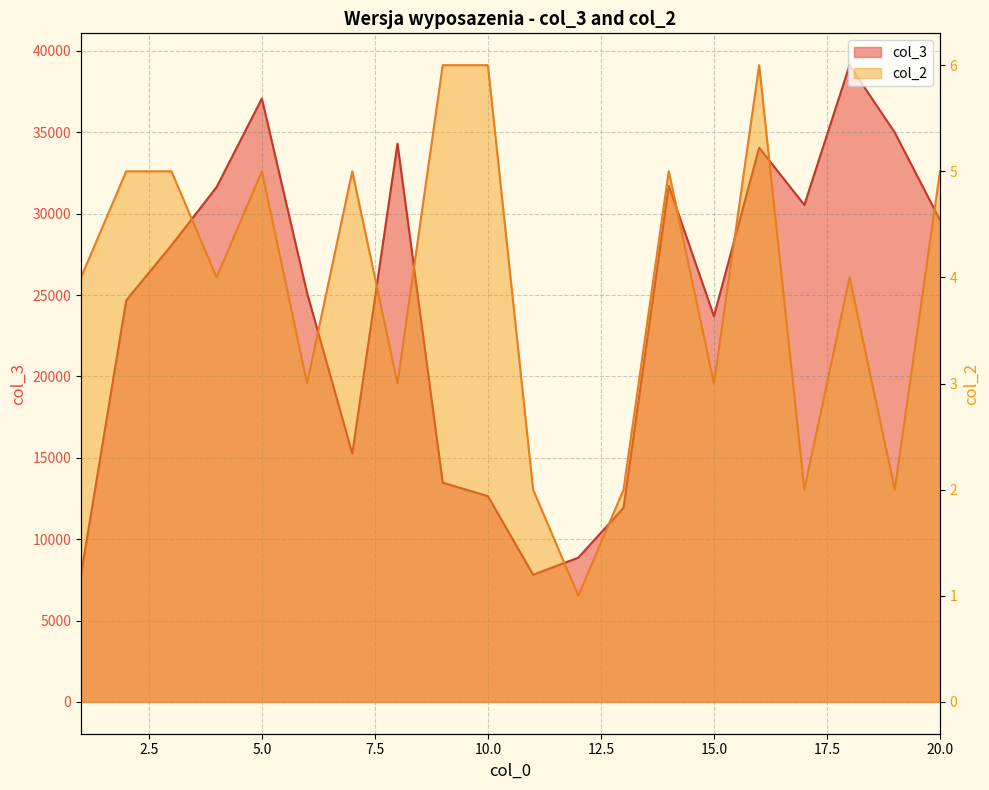

True or false: col_3 and col_2 cross at least once.

False